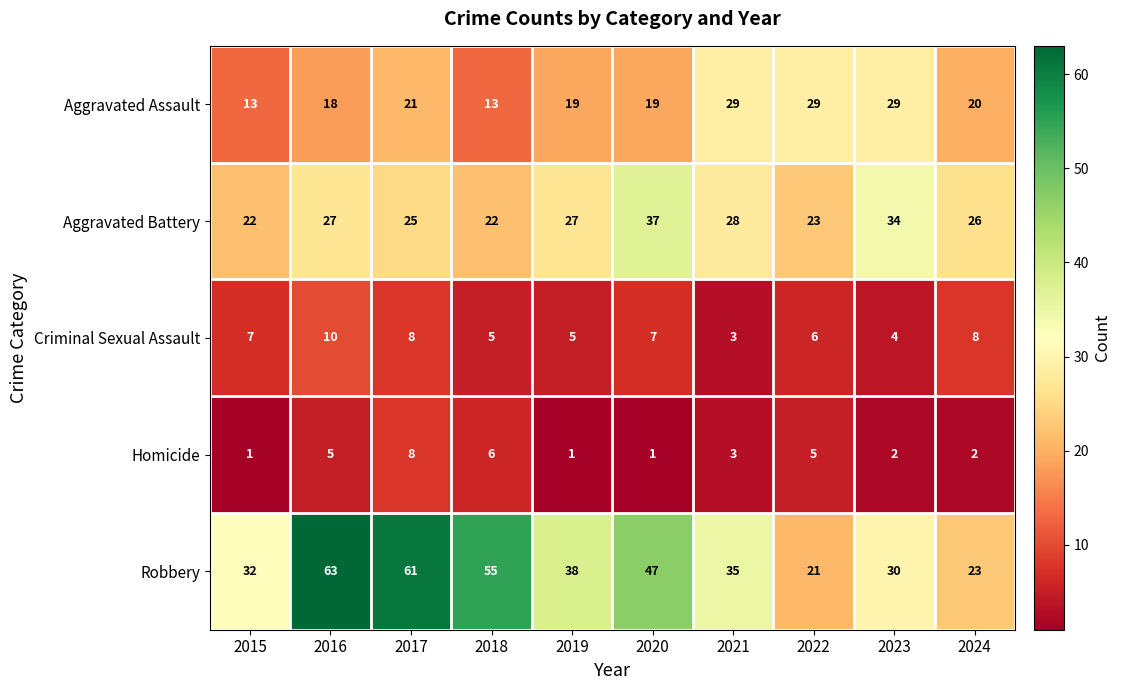

Is it true that Homicide equals 1 at 2020?

True